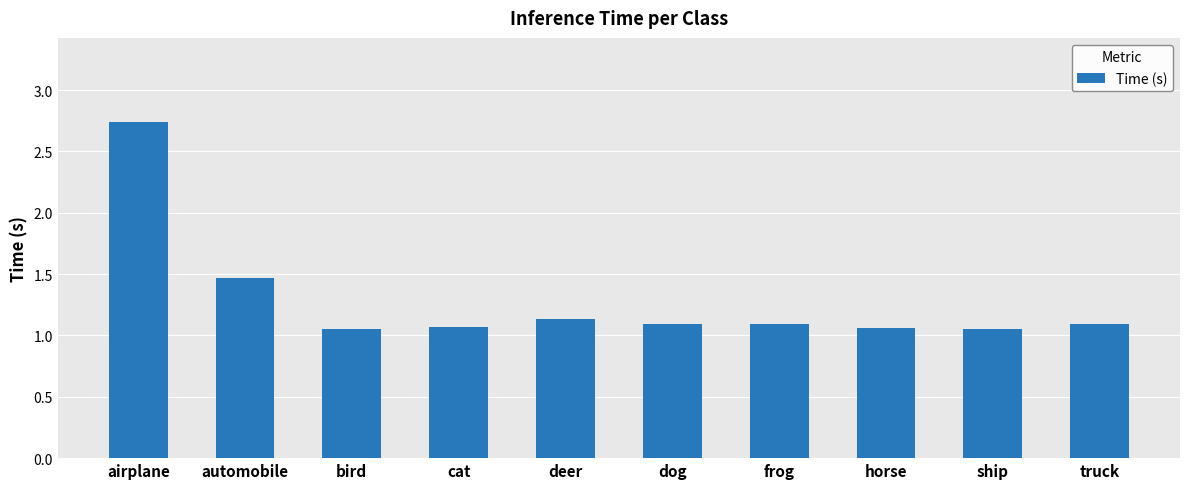

What is the label of the 2nd bar from the right?

ship